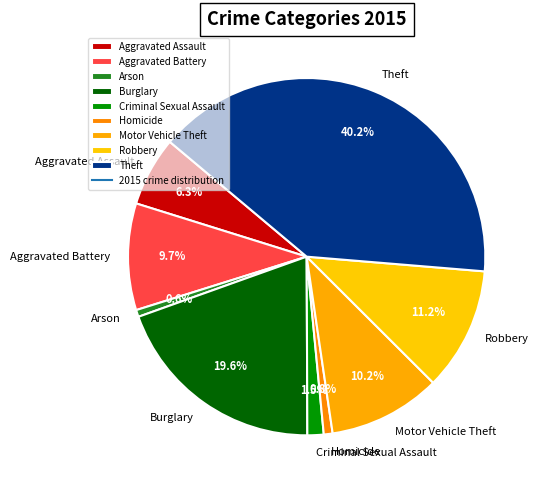

What percentage is the Motor Vehicle Theft slice, to the nearest percent?

10%